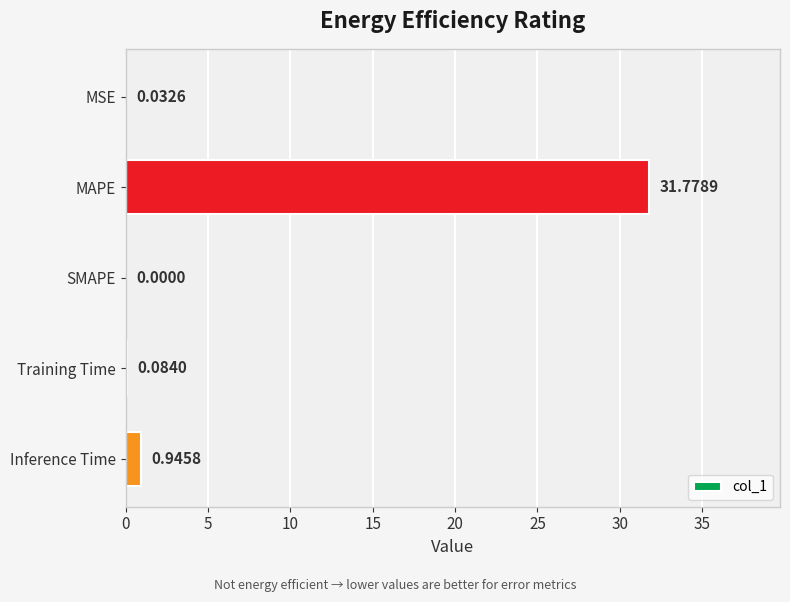

What is the maximum value shown in the chart?

31.8